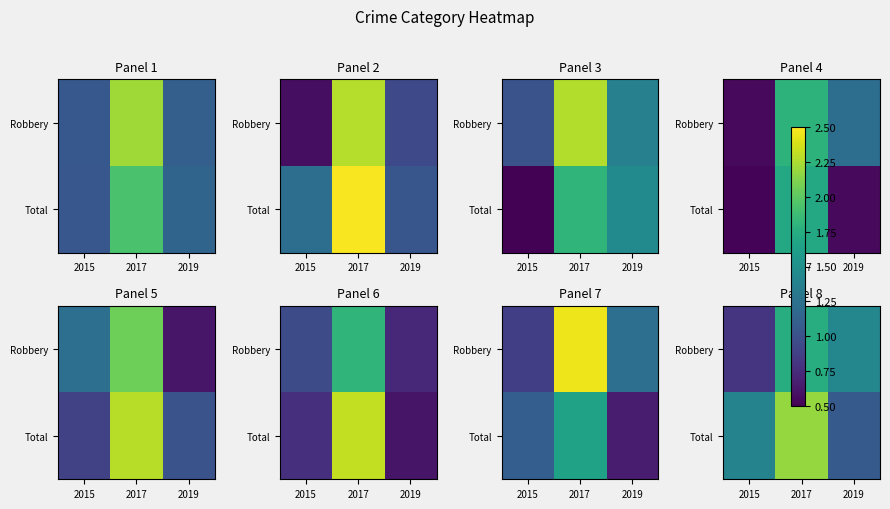

What is the total value across all series at 2015?

2.2